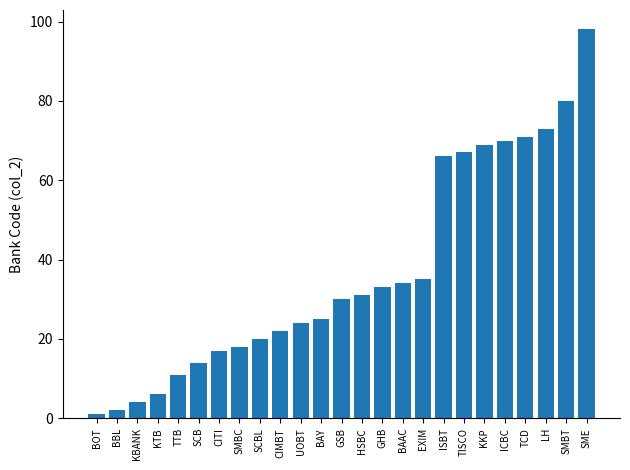

What is the sum of the values at TTB and KBANK?

15